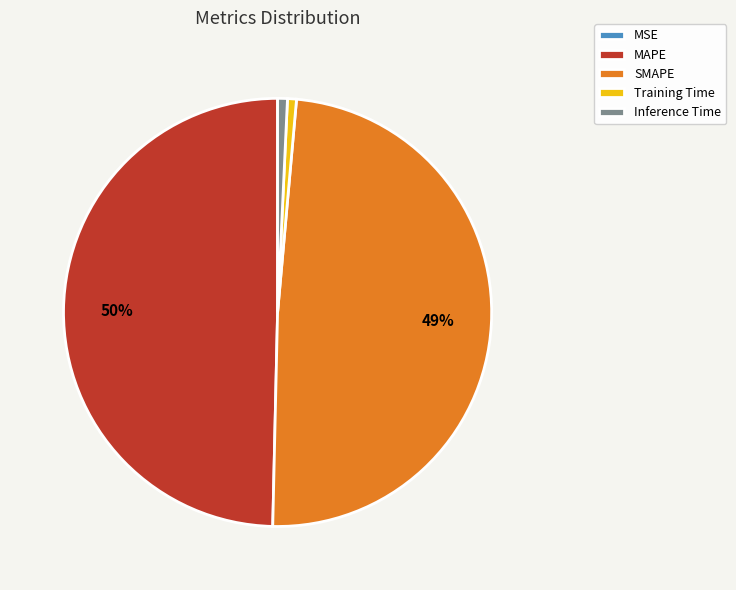

To the nearest percent, what is the average slice percentage?

20%